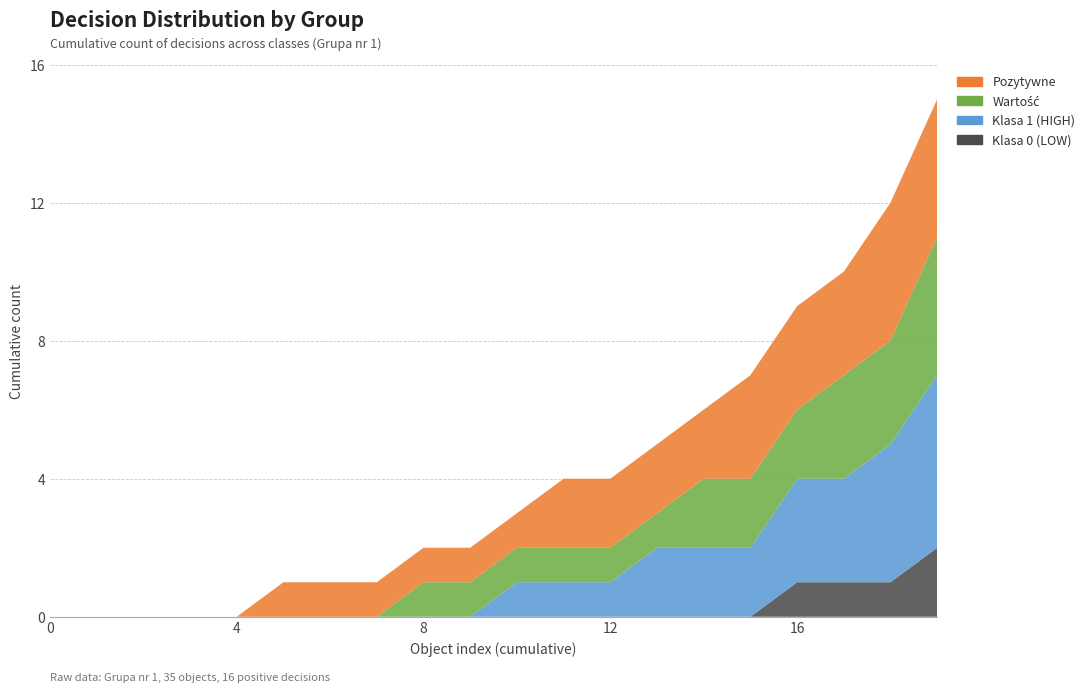

Reading left to right, what are all the values shown in this chart?

Klasa 0 (LOW): 0	0	0	0	0	0	0	0	0	0	0	0	0	0	0	0	1	1	1	2
Klasa 1 (HIGH): 0	0	0	0	0	0	0	0	0	0	1	1	1	2	2	2	3	3	4	5
Wartość: 0	0	0	0	0	0	0	0	1	1	1	1	1	1	2	2	2	3	3	4
Pozytywne: 0	0	0	0	0	1	1	1	1	1	1	2	2	2	2	3	3	3	4	4